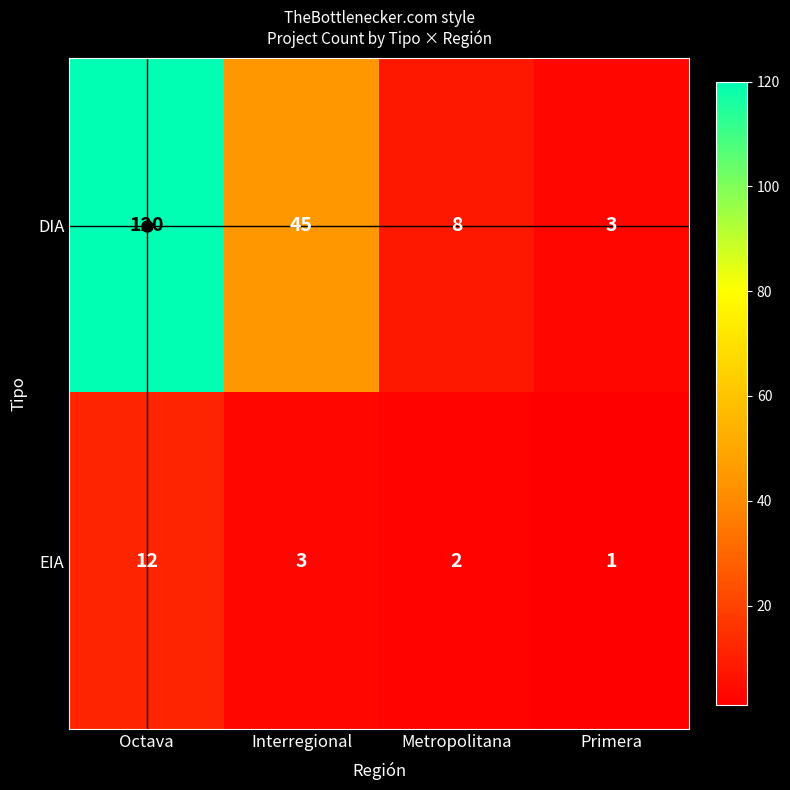

What is the difference between the highest and lowest values at Octava?

108